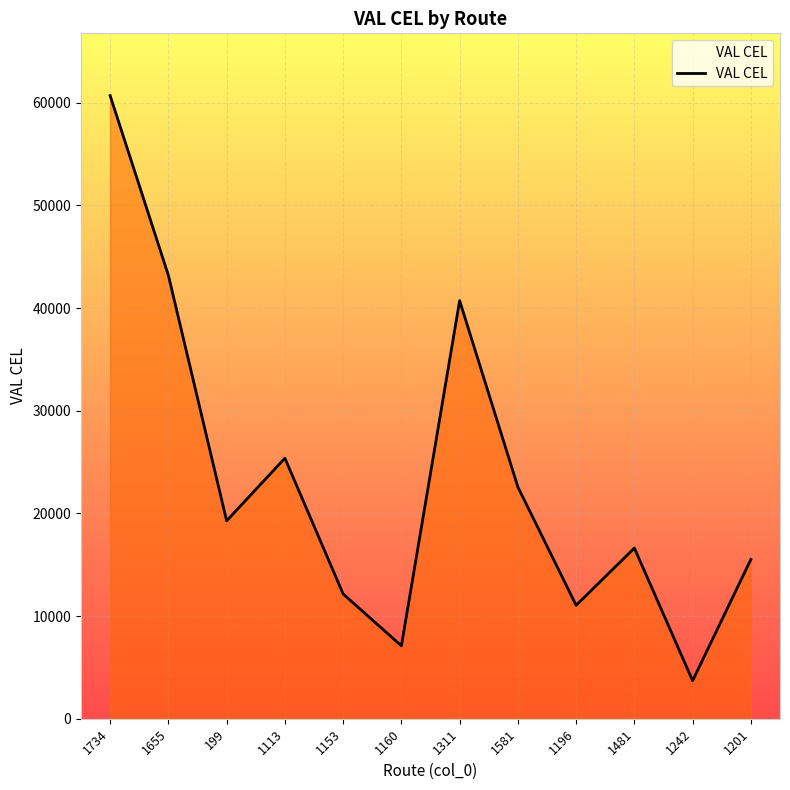

Is it true that the value at 1160 is 7101.7?

True